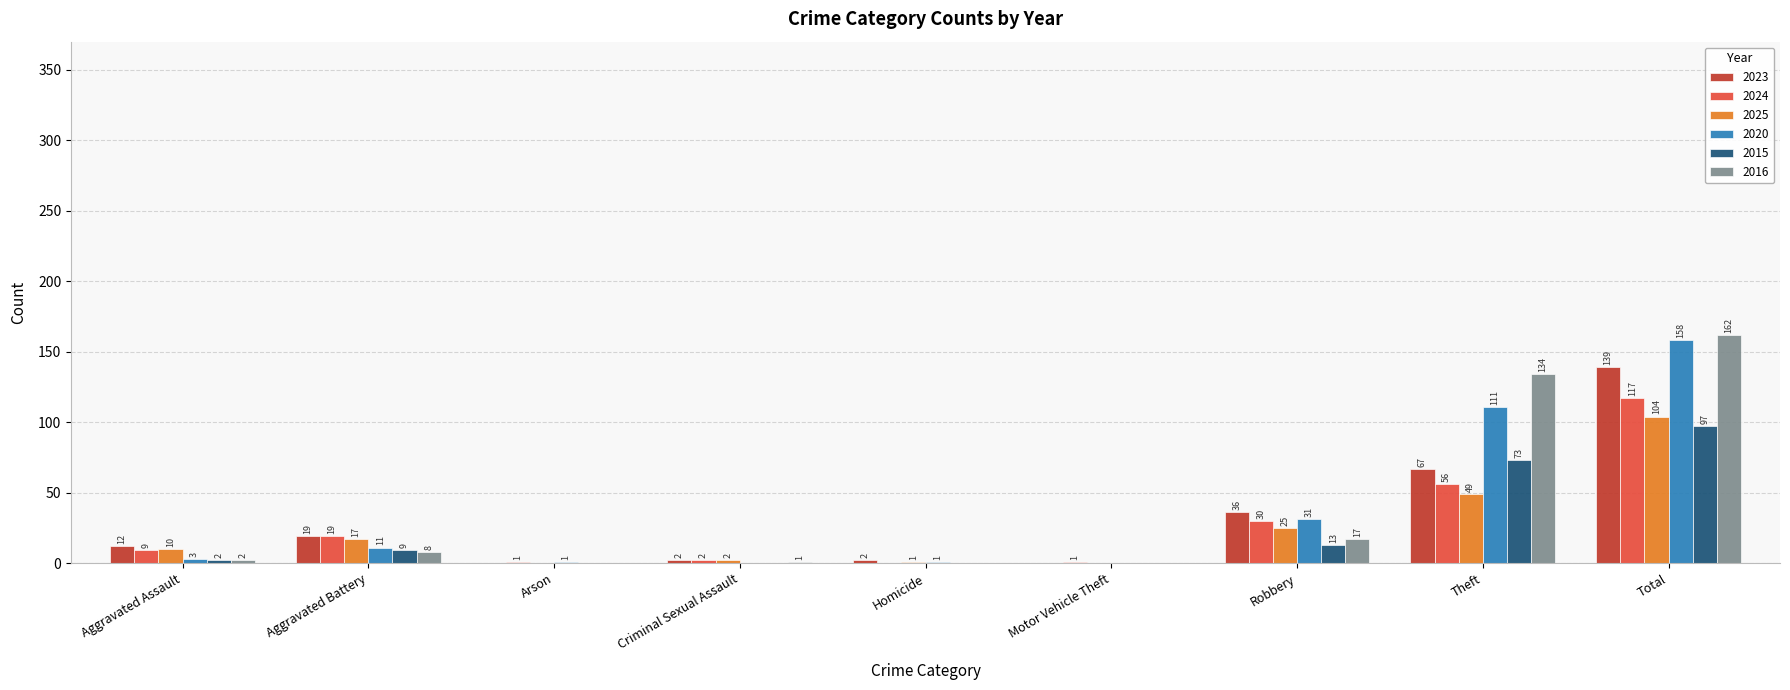

How many values in 2015 are above zero?

5